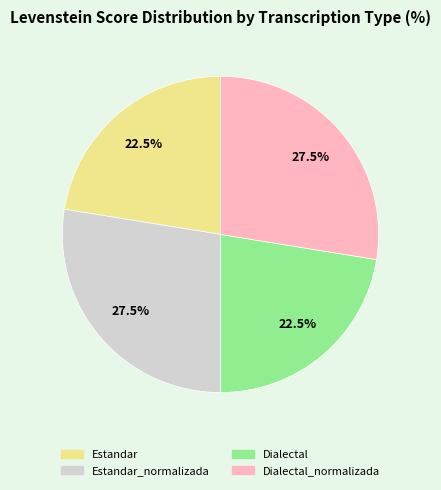

How many segments does this pie chart have?

4